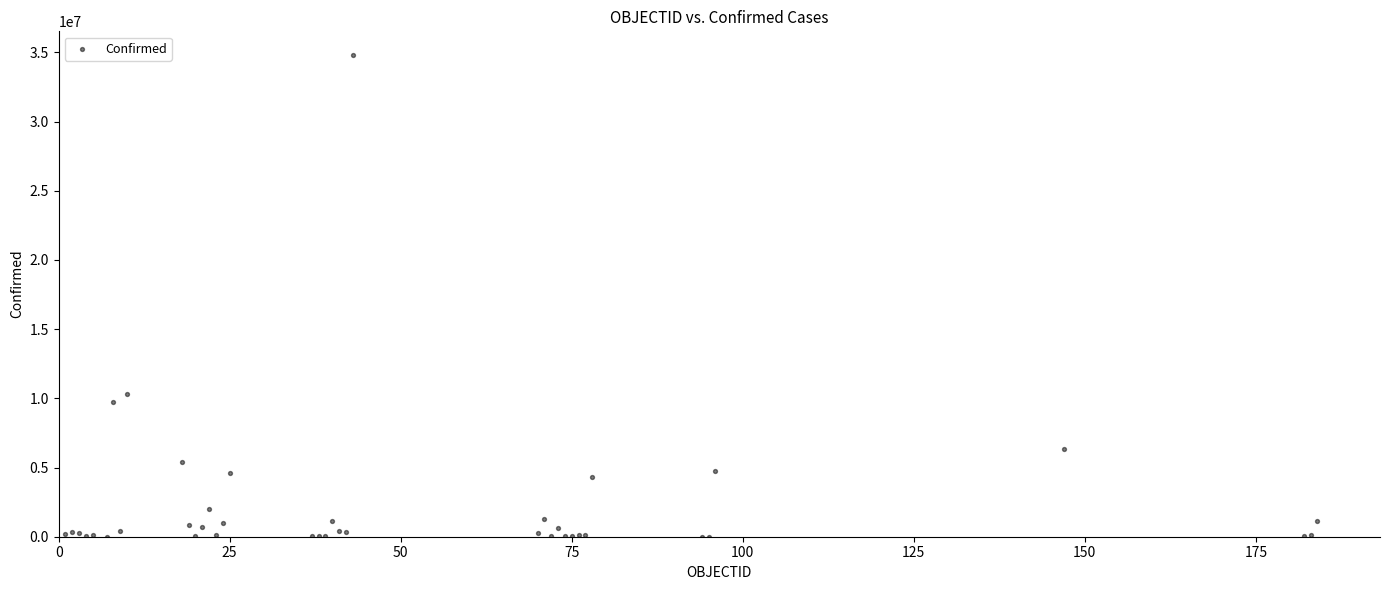

What Y value in the scatter plot is closest to 17394037?

10342827